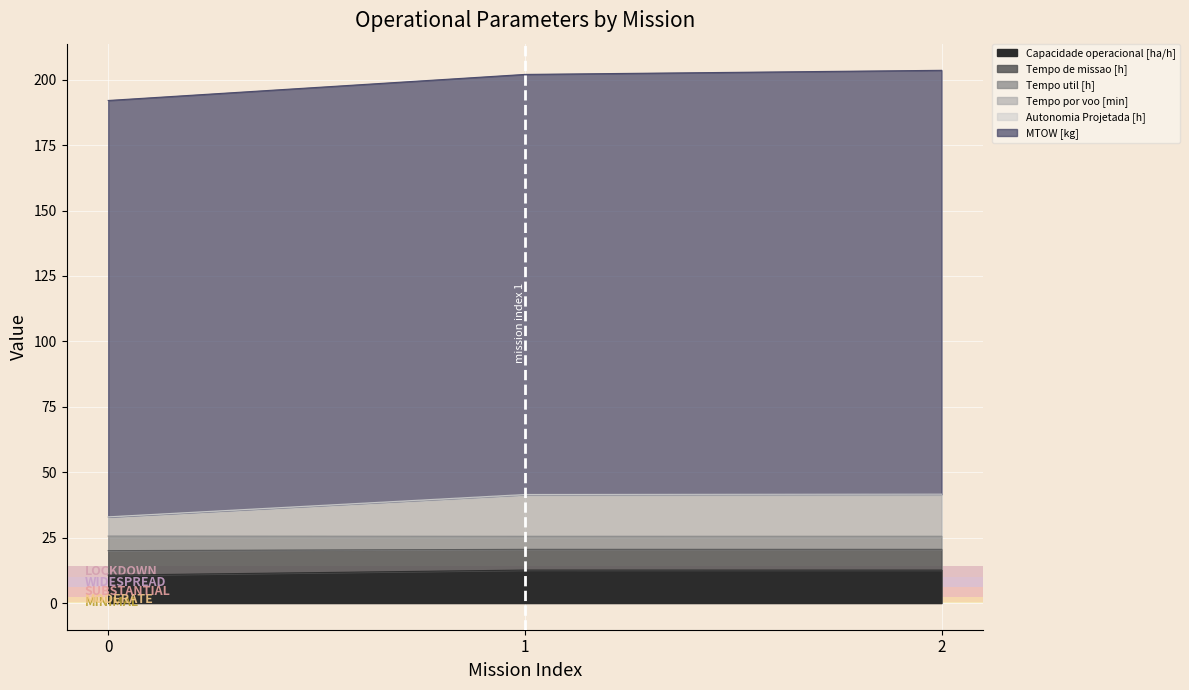

Does the chart display data point markers on the line(s)?

No